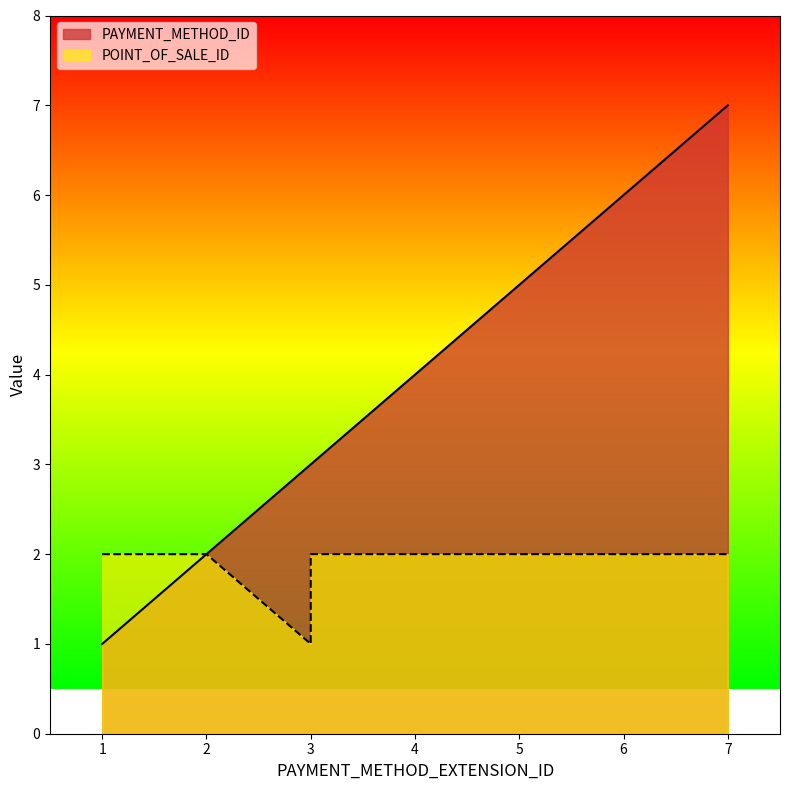

True or false: POINT_OF_SALE_ID and PAYMENT_METHOD_ID cross at least once.

False